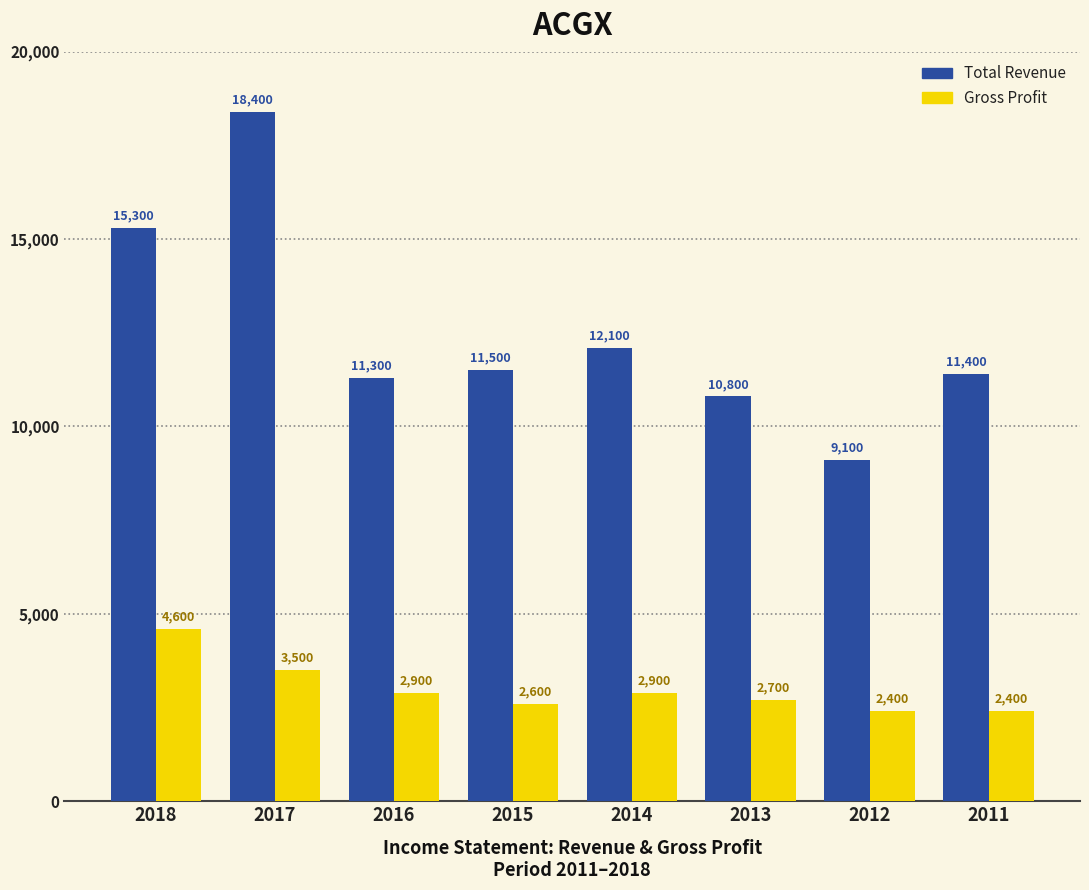

Reading left to right, what are all the values shown in this chart?

Total Revenue: 15300	18400	11300	11500	12100	10800	9100	11400
Gross Profit: 4600	3500	2900	2600	2900	2700	2400	2400